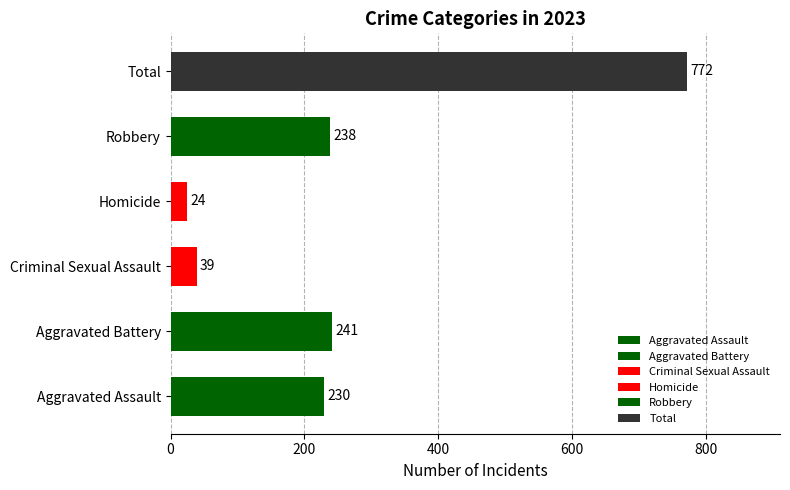

What is the average value?

257